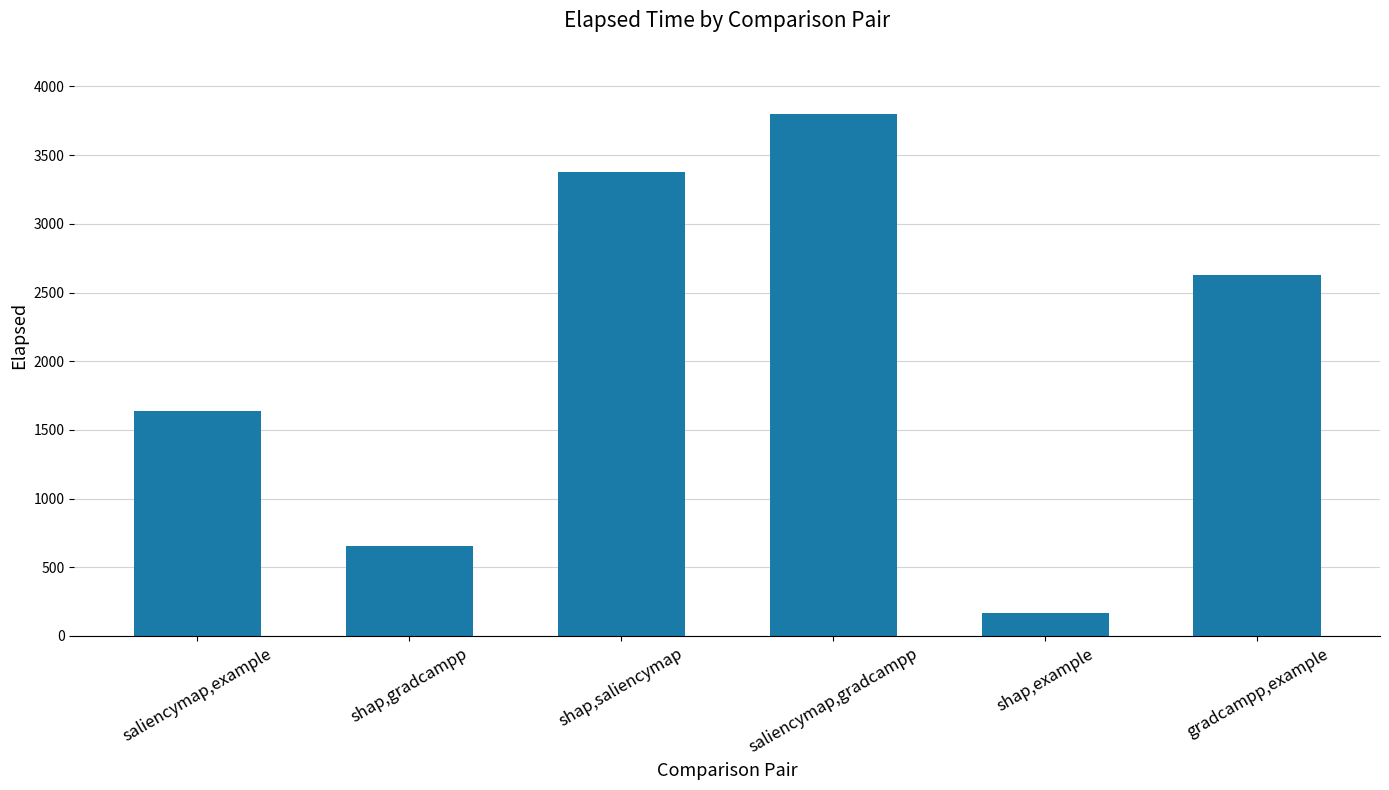

At which category does the chart reach its minimum across all series?

shap,example